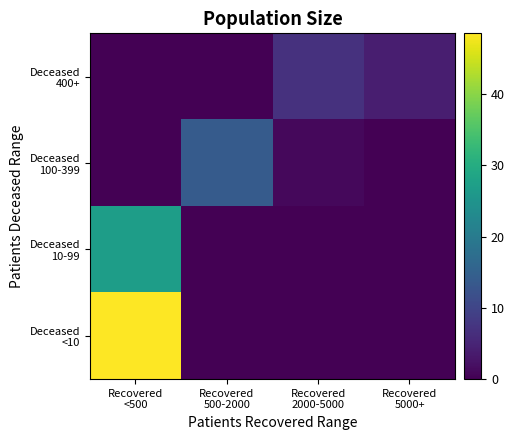

At Recovered 2000-5000, list the series in order from smallest to largest.

Deceased 10-99, Deceased <10, Deceased 100-399, Deceased 400+